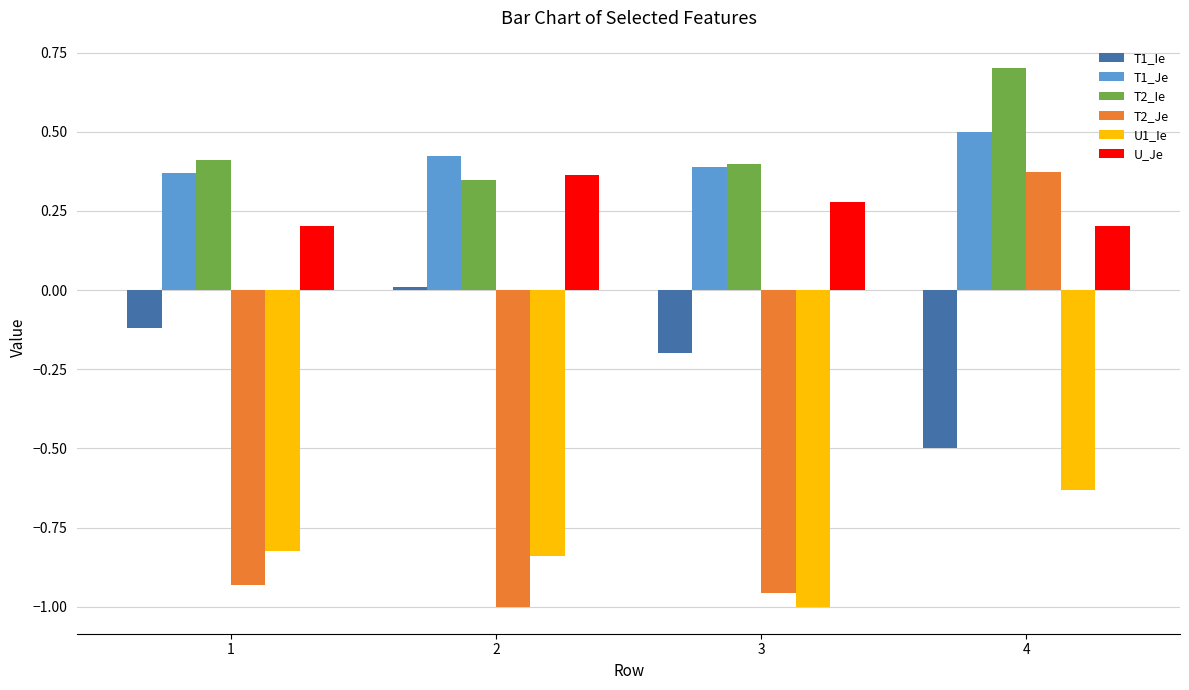

Is the value of U1_Ie at 1 greater than the value of T1_Je at 1?

No